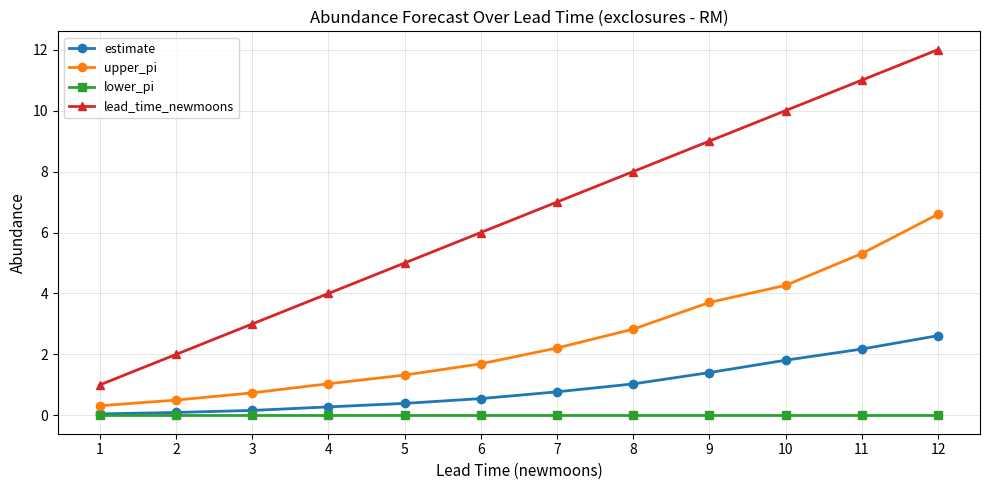

What is the value of the estimate point at the 8th from the left?

1.0